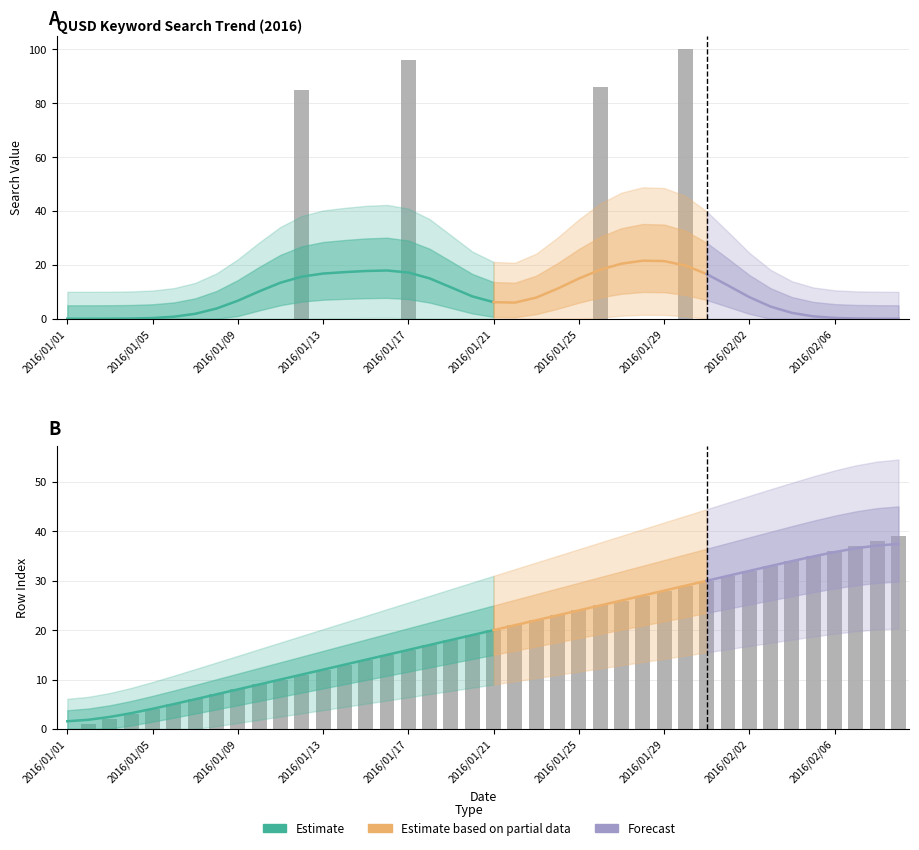

Reading left to right, extract all data points from this chart.

value: 2016/01/01=0	2016/01/02=0	2016/01/03=0	2016/01/04=0	2016/01/05=0	2016/01/06=0	2016/01/07=0	2016/01/08=0	2016/01/09=0	2016/01/10=0	2016/01/11=0	2016/01/12=85	2016/01/13=0	2016/01/14=0	2016/01/15=0	2016/01/16=0	2016/01/17=96	2016/01/18=0	2016/01/19=0	2016/01/20=0	2016/01/21=0	2016/01/22=0	2016/01/23=0	2016/01/24=0	2016/01/25=0	2016/01/26=86	2016/01/27=0	2016/01/28=0	2016/01/29=0	2016/01/30=100	2016/01/31=0	2016/02/01=0	2016/02/02=0	2016/02/03=0	2016/02/04=0	2016/02/05=0	2016/02/06=0	2016/02/07=0	2016/02/08=0	2016/02/09=0
col_0: 2016/01/01=0	2016/01/02=1	2016/01/03=2	2016/01/04=3	2016/01/05=4	2016/01/06=5	2016/01/07=6	2016/01/08=7	2016/01/09=8	2016/01/10=9	2016/01/11=10	2016/01/12=11	2016/01/13=12	2016/01/14=13	2016/01/15=14	2016/01/16=15	2016/01/17=16	2016/01/18=17	2016/01/19=18	2016/01/20=19	2016/01/21=20	2016/01/22=21	2016/01/23=22	2016/01/24=23	2016/01/25=24	2016/01/26=25	2016/01/27=26	2016/01/28=27	2016/01/29=28	2016/01/30=29	2016/01/31=30	2016/02/01=31	2016/02/02=32	2016/02/03=33	2016/02/04=34	2016/02/05=35	2016/02/06=36	2016/02/07=37	2016/02/08=38	2016/02/09=39